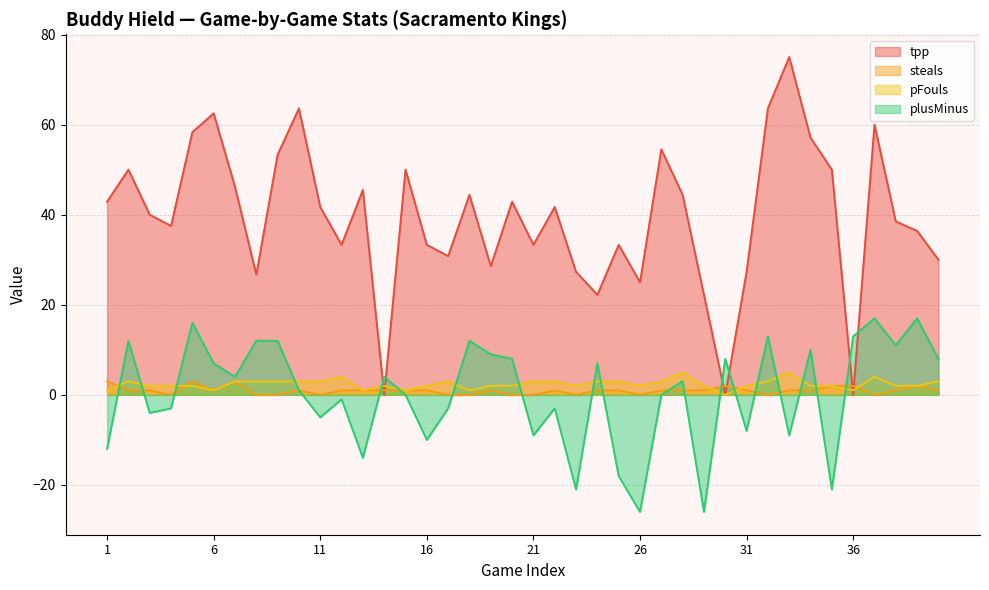

How many lines are shown in the chart?

4